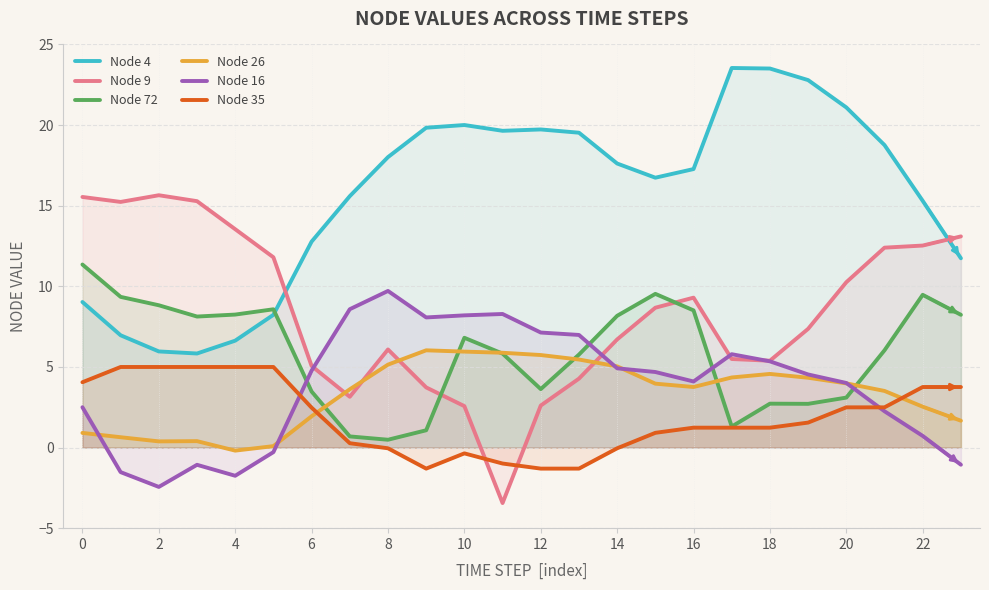

What is the label of the 19th point from the left?

18